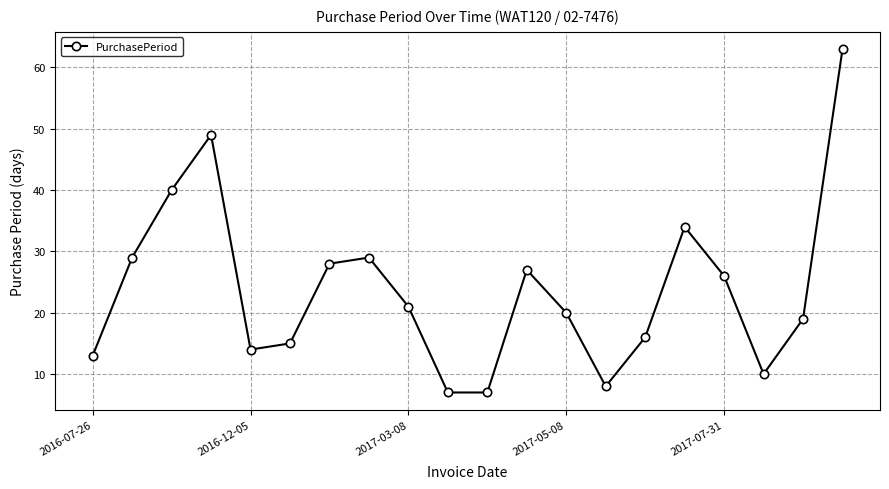

What is the maximum value shown in the chart?

63